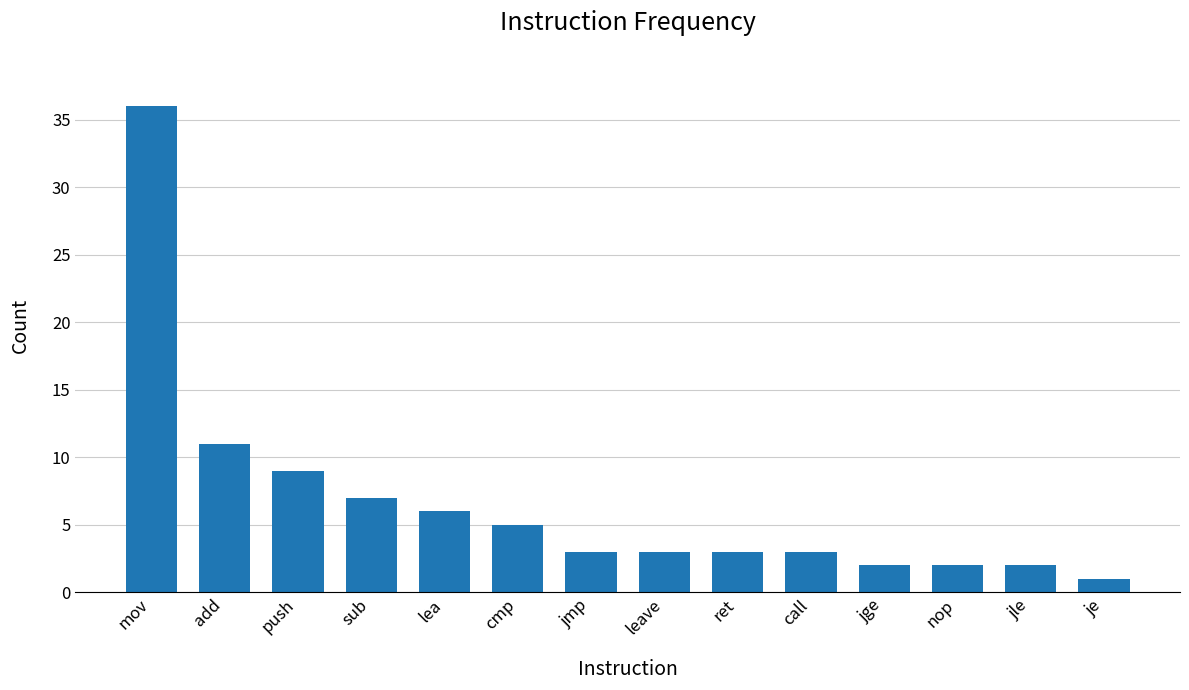

Which label corresponds to the largest value in the chart?

mov